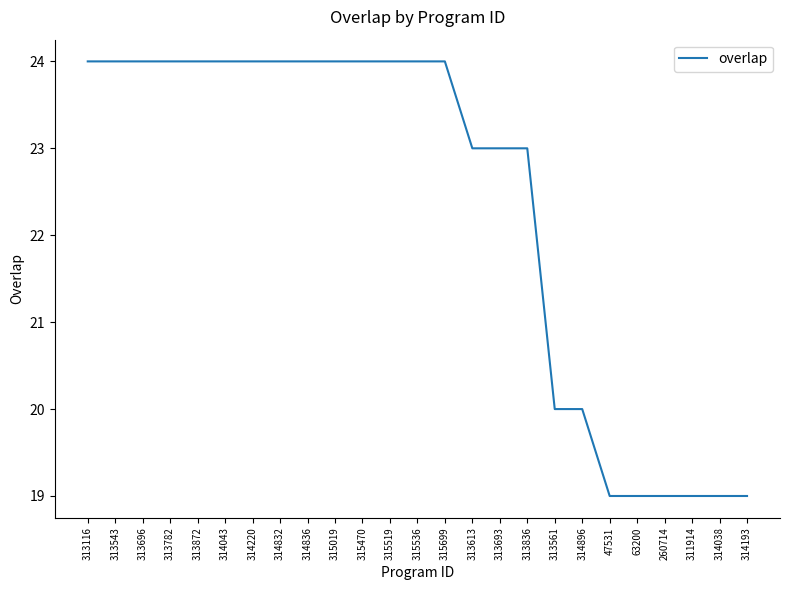

The chart shows a value of 24 at 314836. True or false?

True